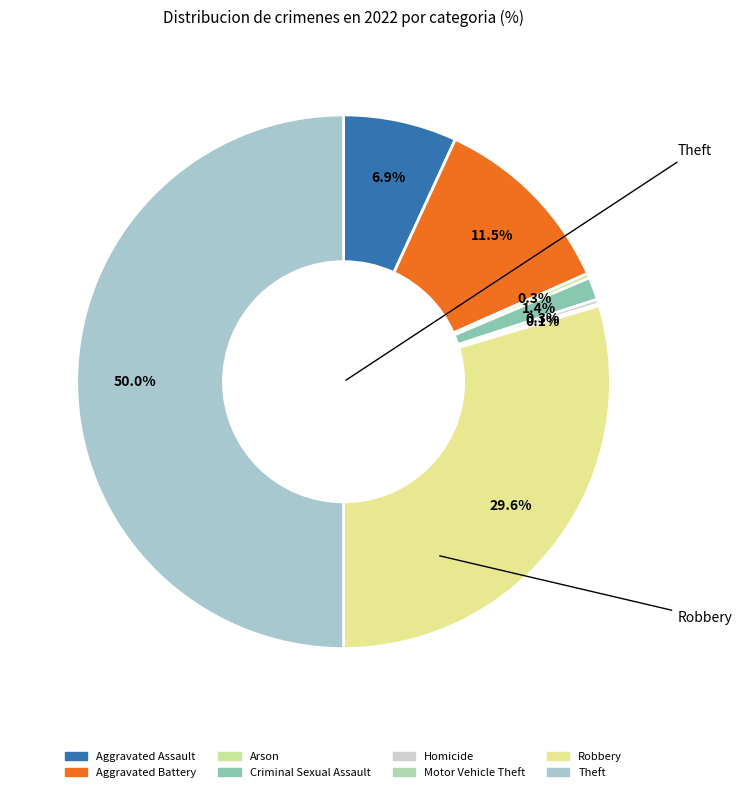

To the nearest percent, what is the combined percentage of Criminal Sexual Assault and Theft?

51%